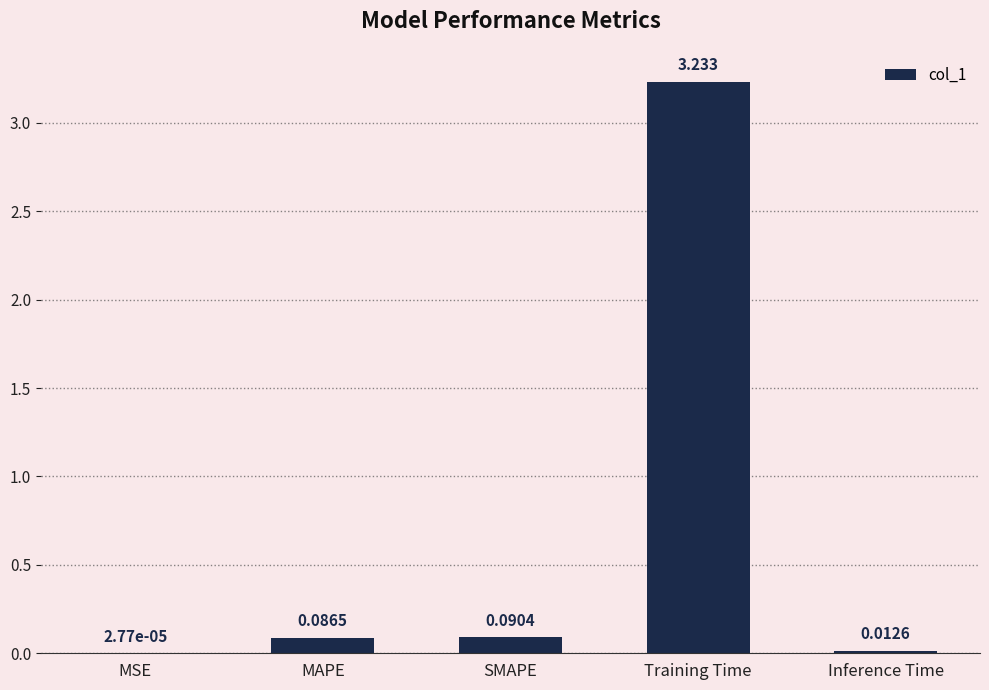

Which label corresponds to the largest value in the chart?

Training Time